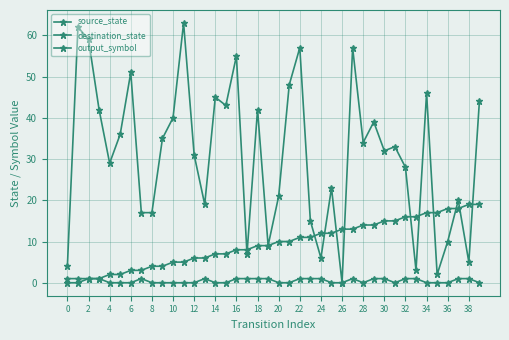

True or false: source_state and output_symbol cross at least once.

False